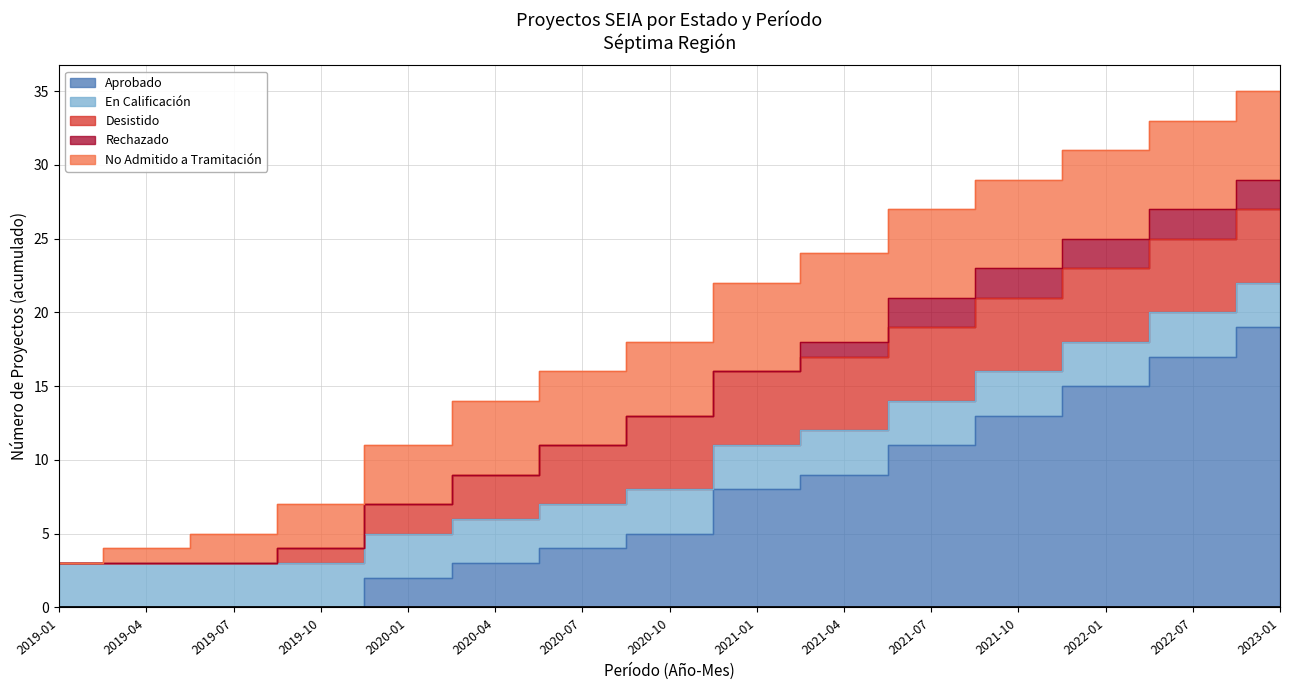

What is the sum of the Rechazado values at 2021-10 and 2020-10?

2